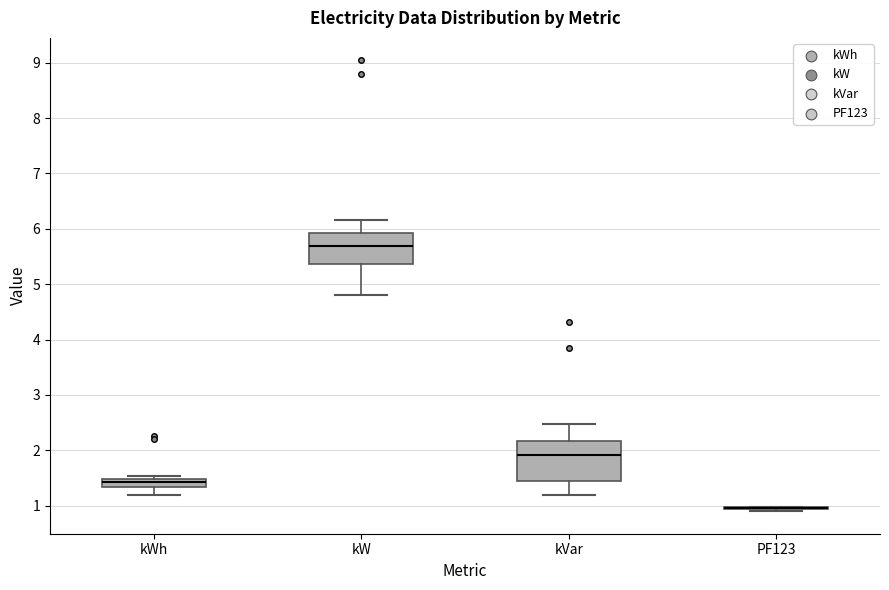

Comparing the boxes themselves (not the whiskers), which one is the tallest?

kVar